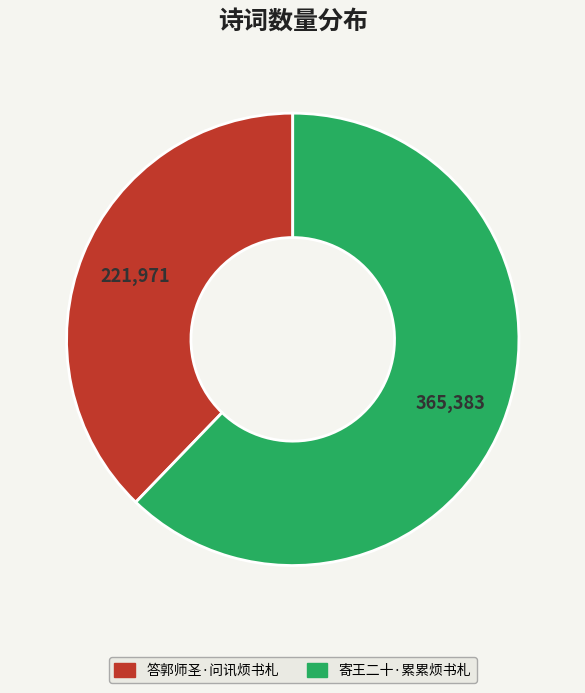

Is it true that 寄王二十·累累烦书札 is 62% of the pie?

True